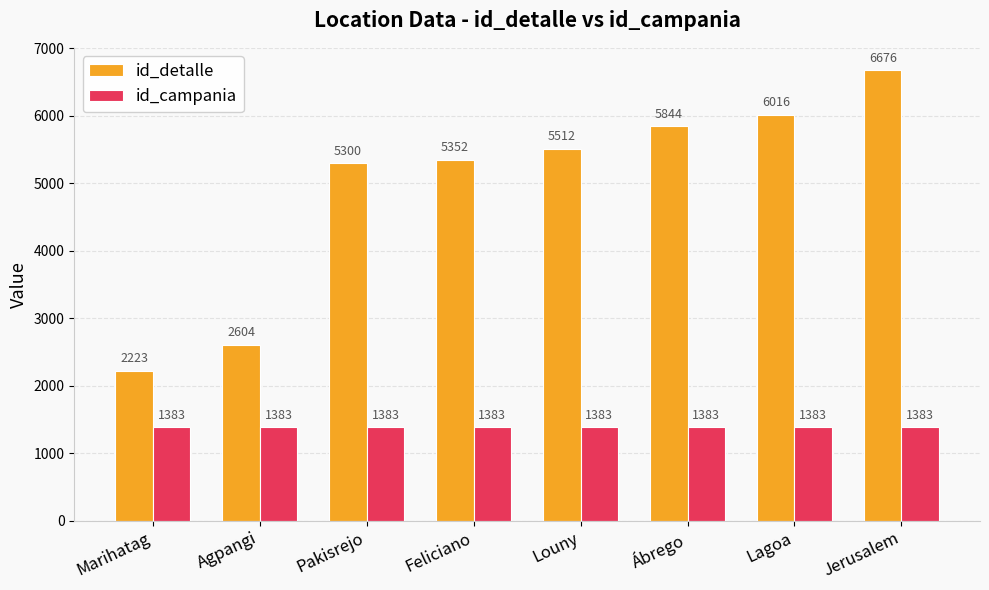

What is the average value of the id_campania series?

1383